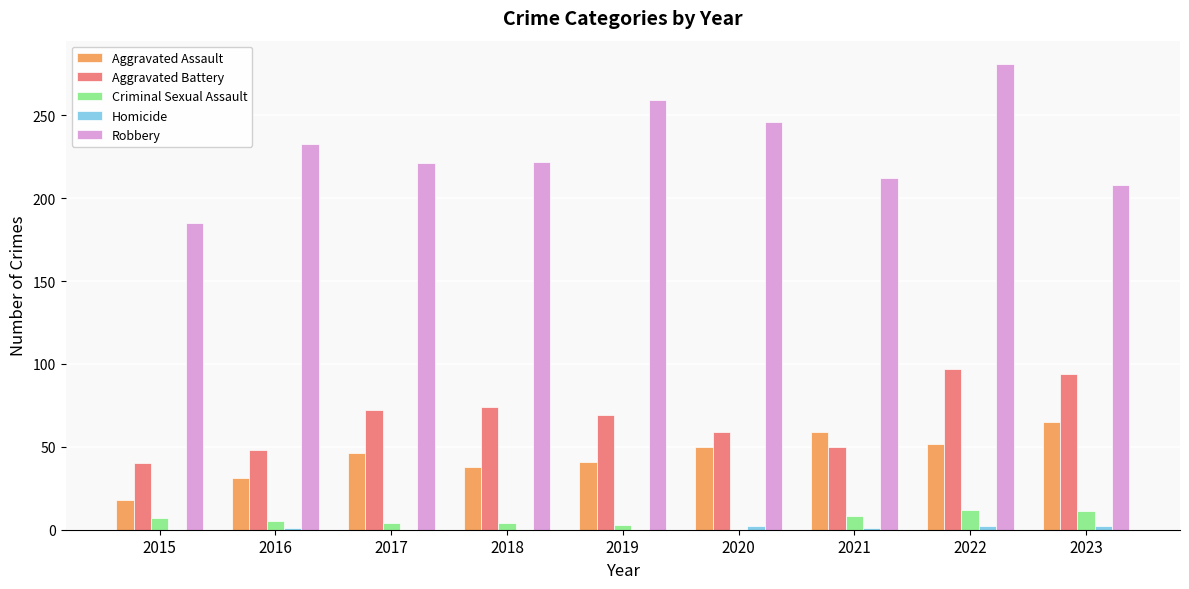

At which label does Robbery reach its peak?

2022